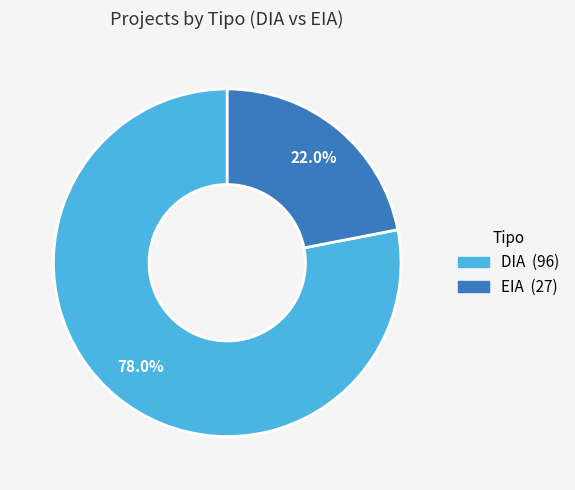

Is DIA the majority of the pie?

Yes